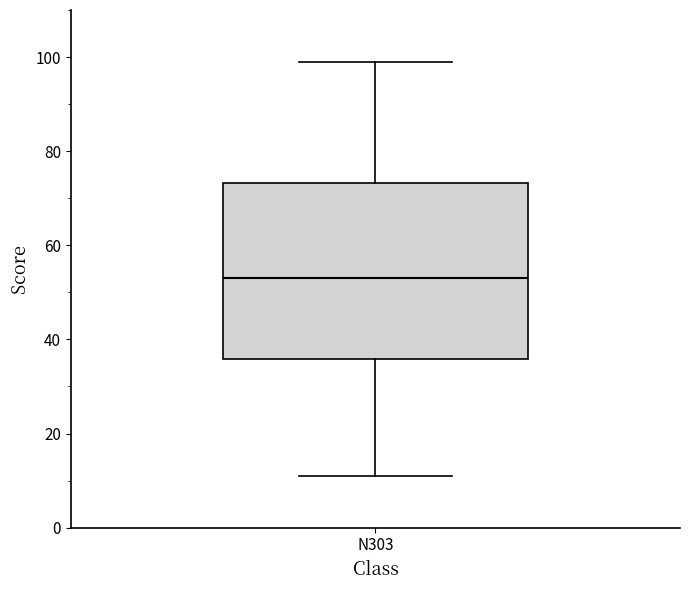

Where is the lower edge of the box for N303 on the y-axis? The values are not printed on the chart, so give them approximately, as read against the axis.

36